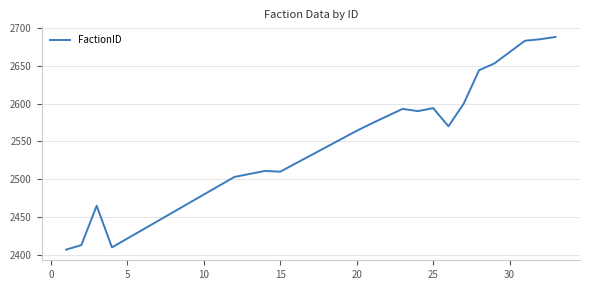

What is the difference between the maximum and minimum values?

281